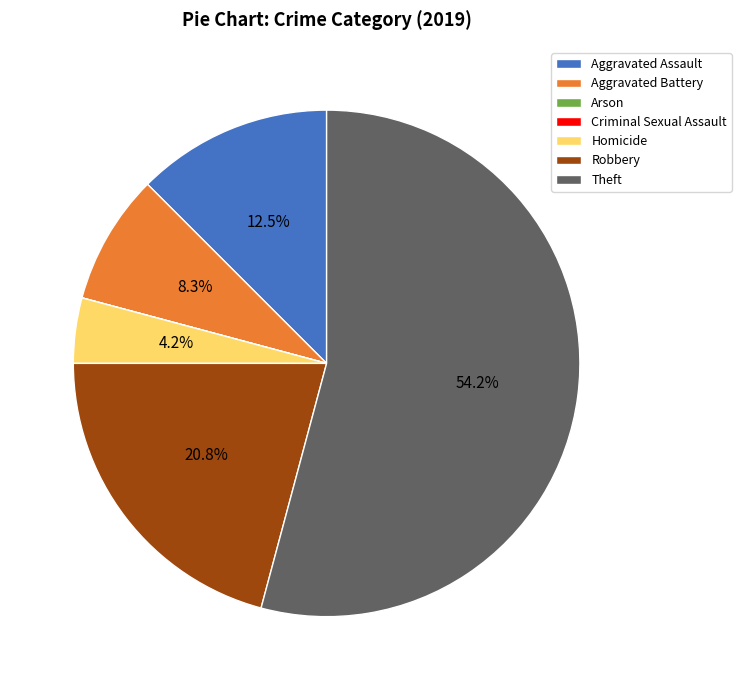

What percentage is the Robbery slice, to the nearest percent?

21%